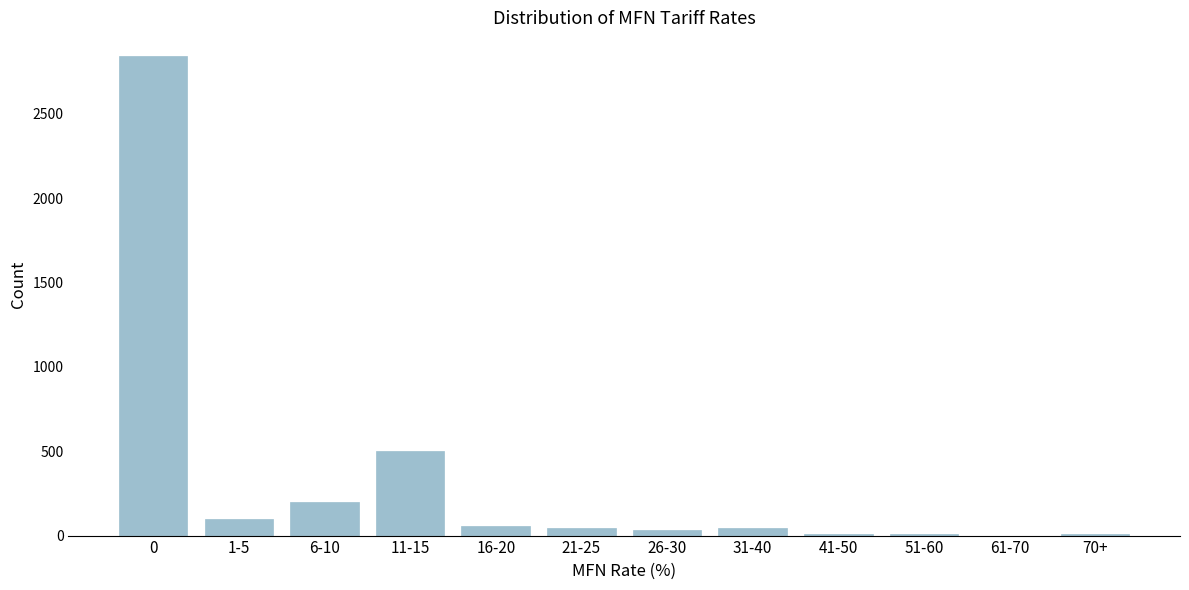

What is the maximum value shown in the chart?

2842